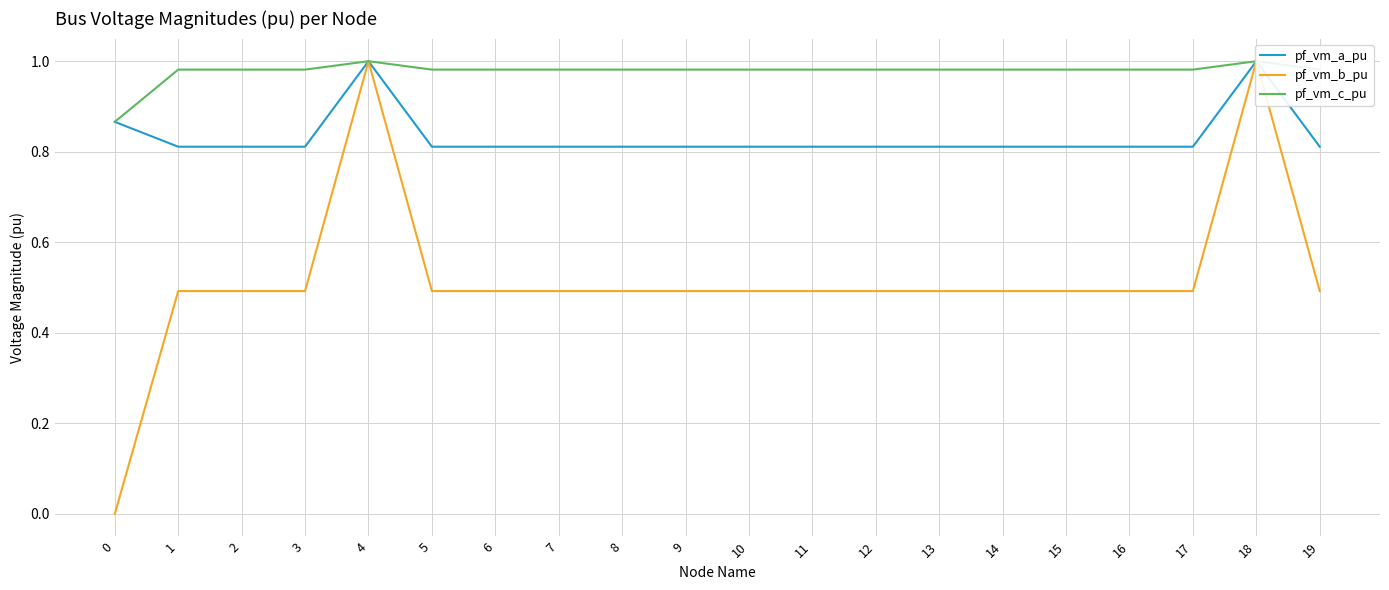

What are all the series names shown in the legend?

pf_vm_a_pu, pf_vm_b_pu, pf_vm_c_pu